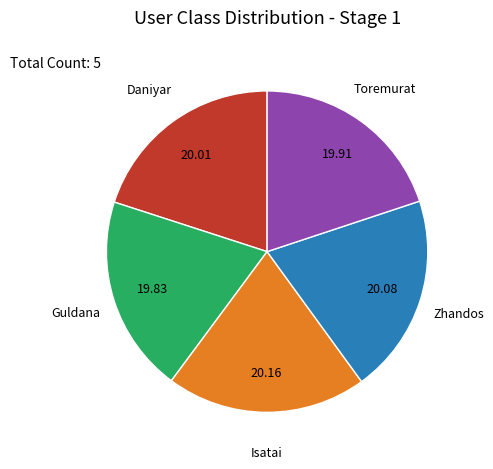

How many segments does this pie chart have?

5